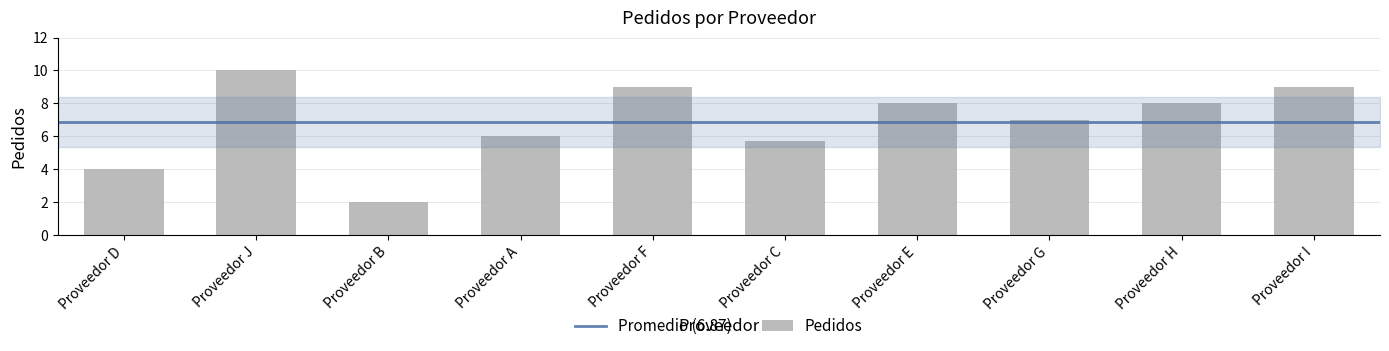

What is the ratio of the value at Proveedor B to the value at Proveedor C?

0.4